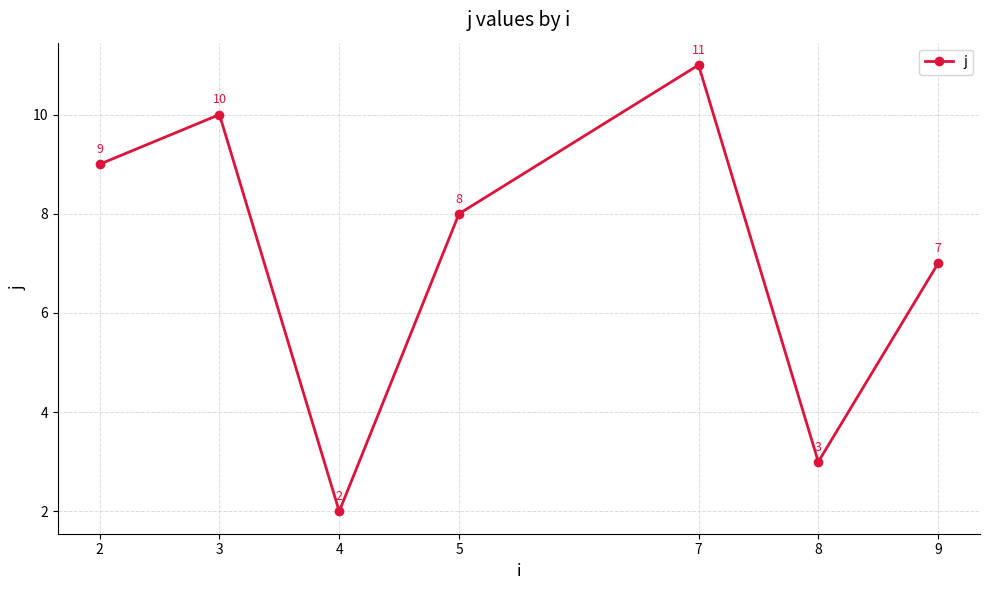

At which category does the data reach its first local peak?

3